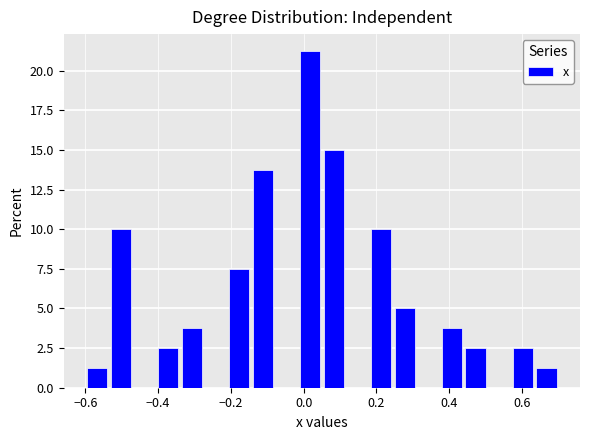

Read against the x-axis, roughly where is the centre of the tallest bar?

0.02